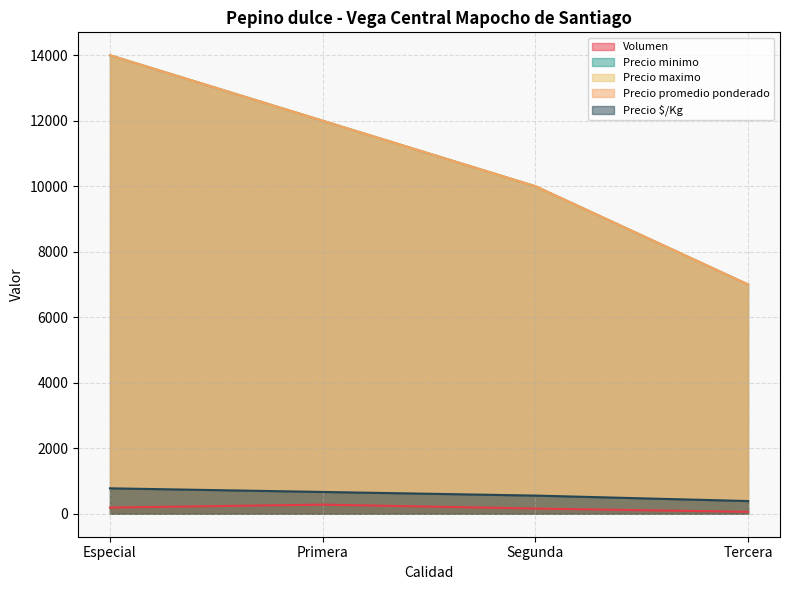

What is the total value across all series at Tercera?

21449